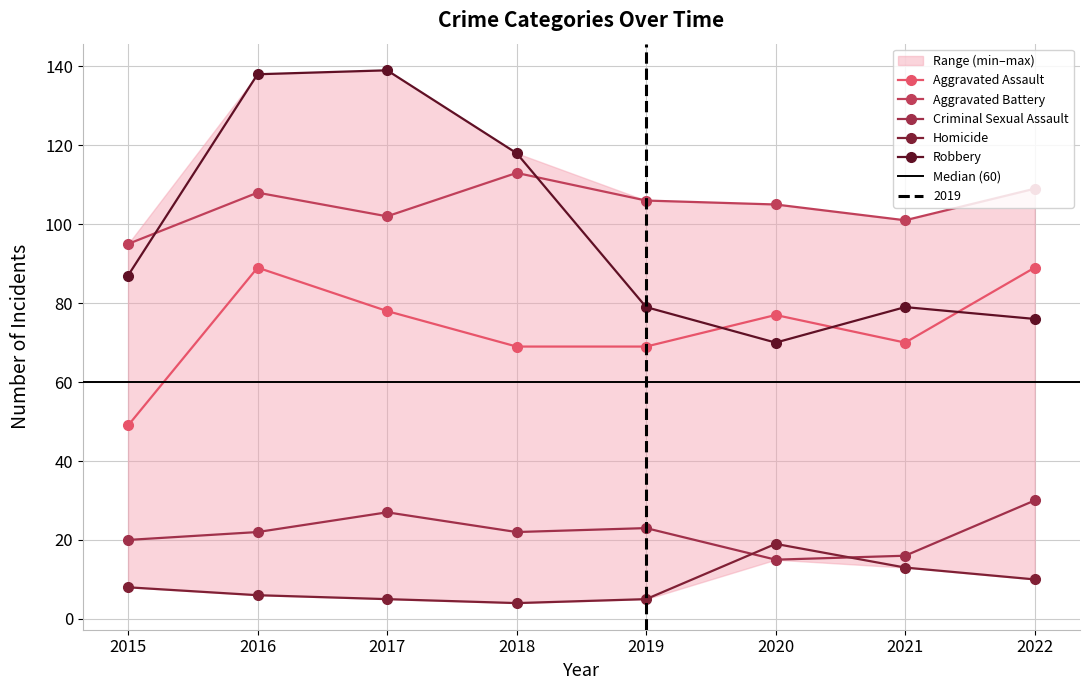

What is the difference between the second highest and second lowest values in the Criminal Sexual Assault series?

11